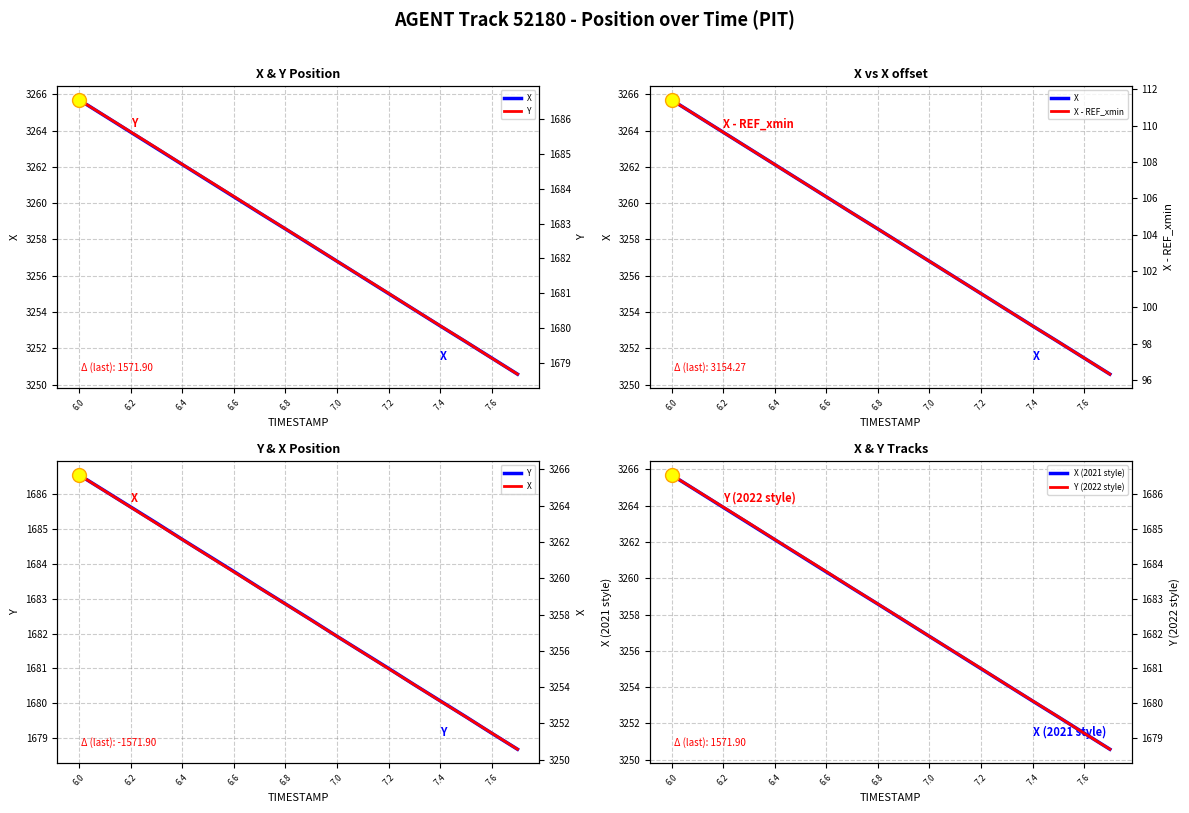

Is it true that X (2021 style) equals 3265.7 at 6.0?

True